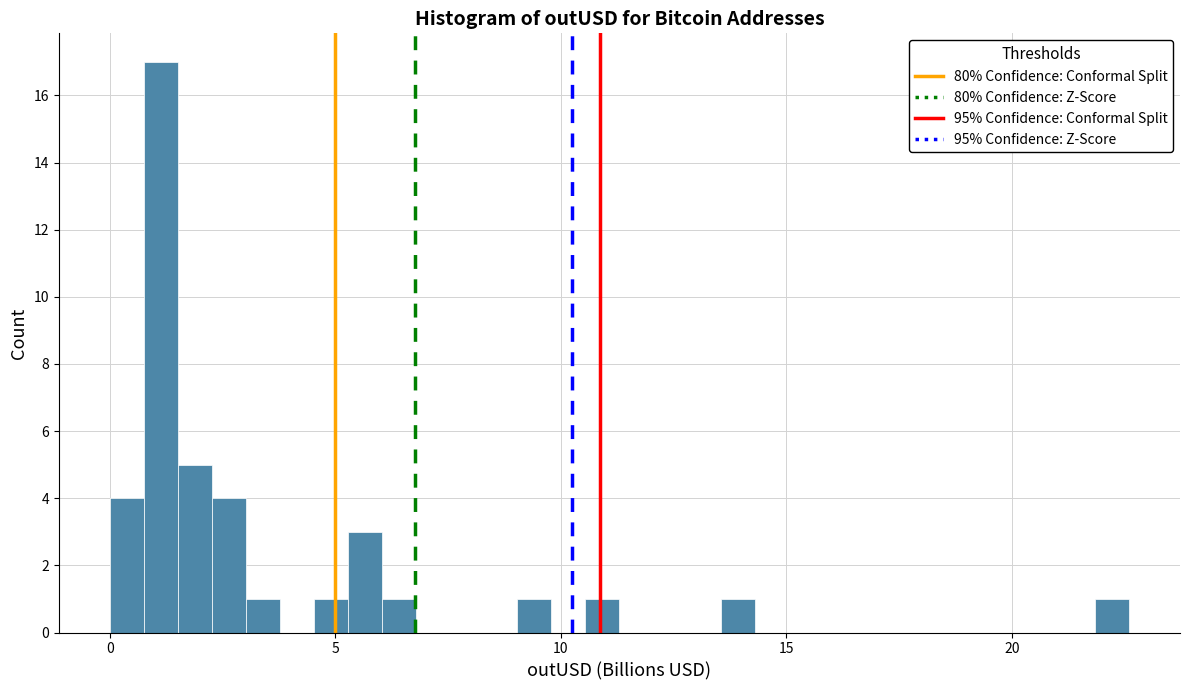

Around what value on the x-axis is the tallest bar? Give the approximate position of its centre, as read against the axis.

1.0